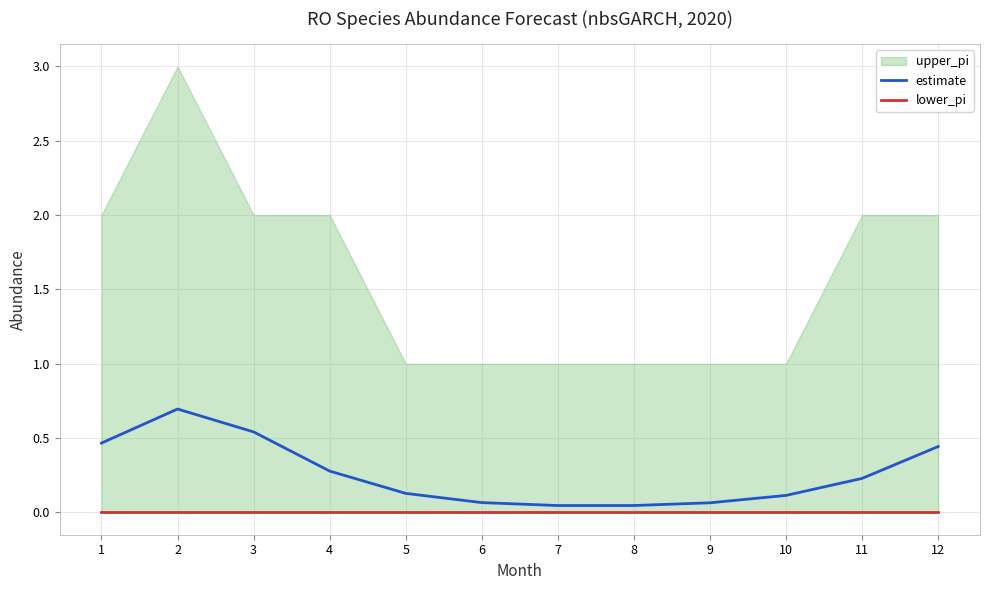

Which label corresponds to the smallest value in the chart?

1